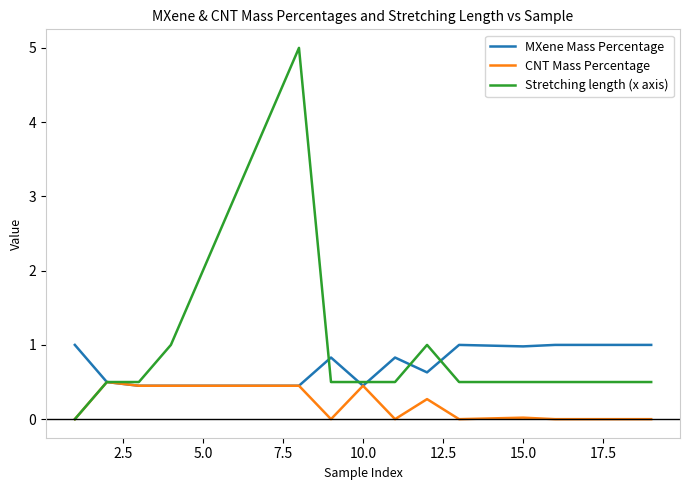

Which series has the largest total across all categories?

Stretching length (x axis)